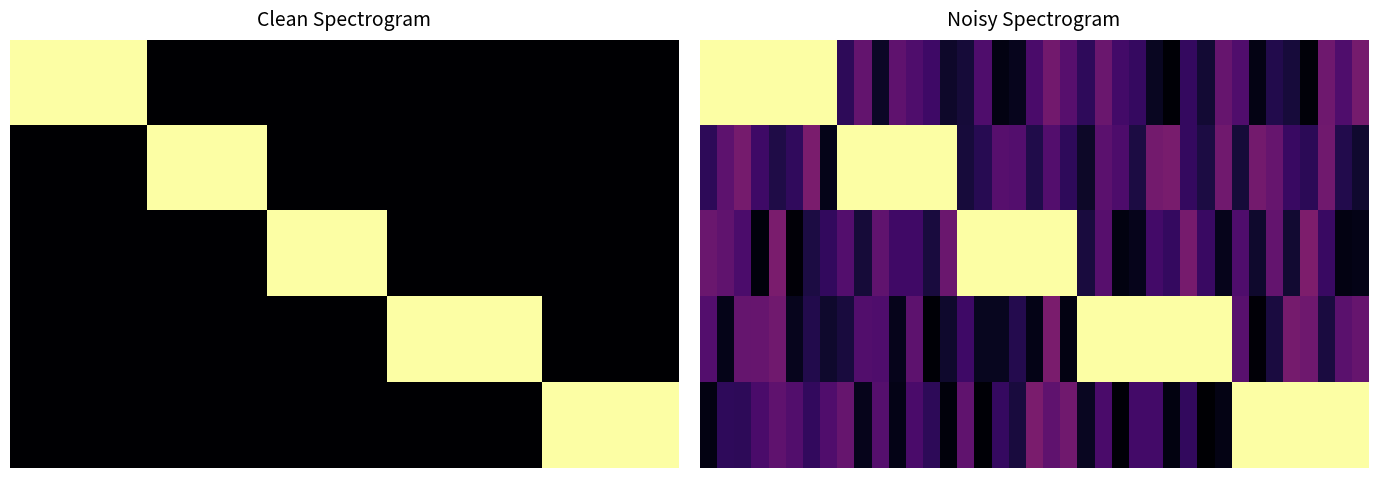

What is the difference between the highest and lowest values at 0?

1.0